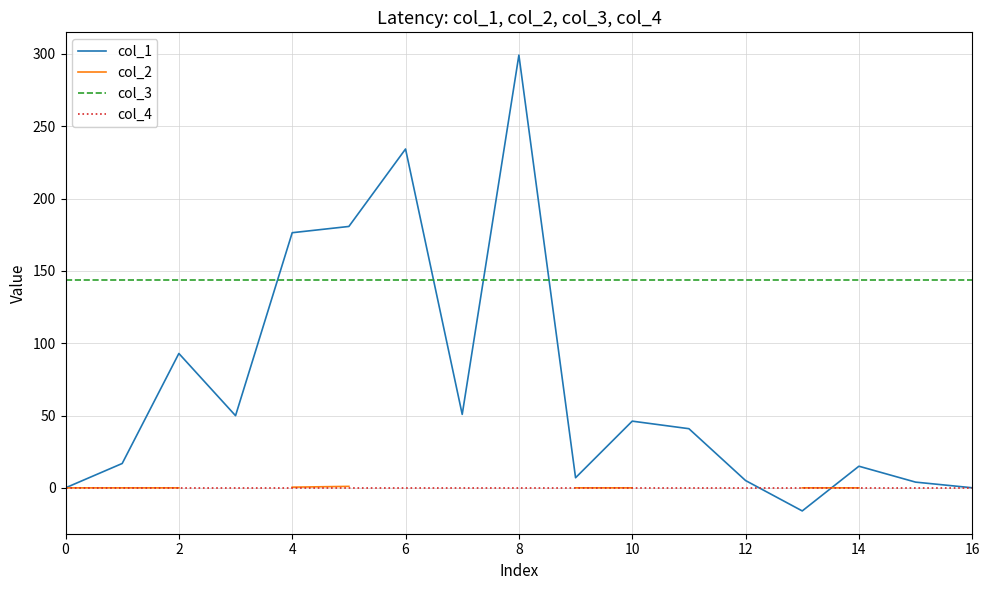

What is the label of the 13th point from the left?

12